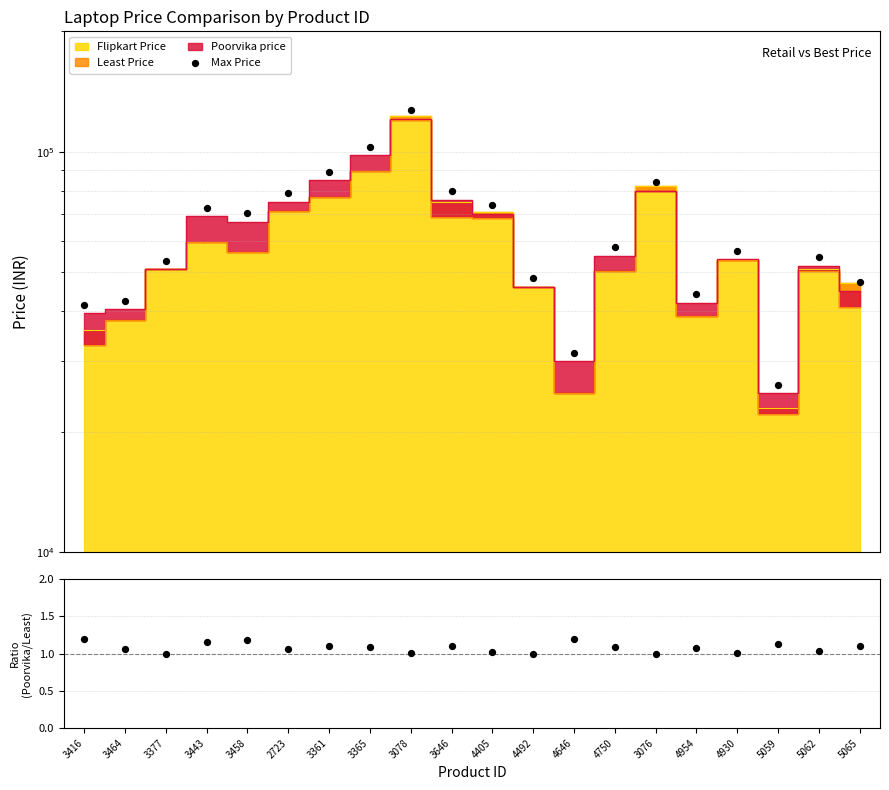

Is the value of Max Price at 3361 greater than the value of Poorvika/Least at 4646?

Yes